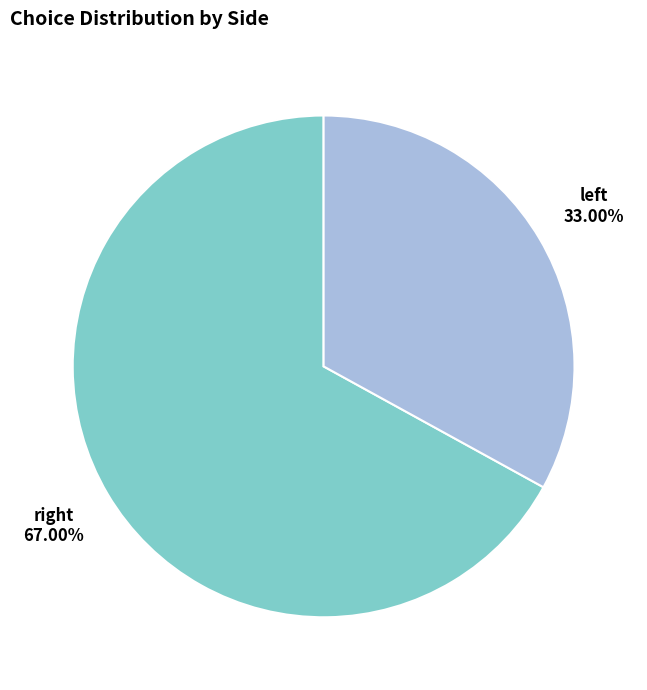

Is there any slice that represents more than half of the pie?

Yes